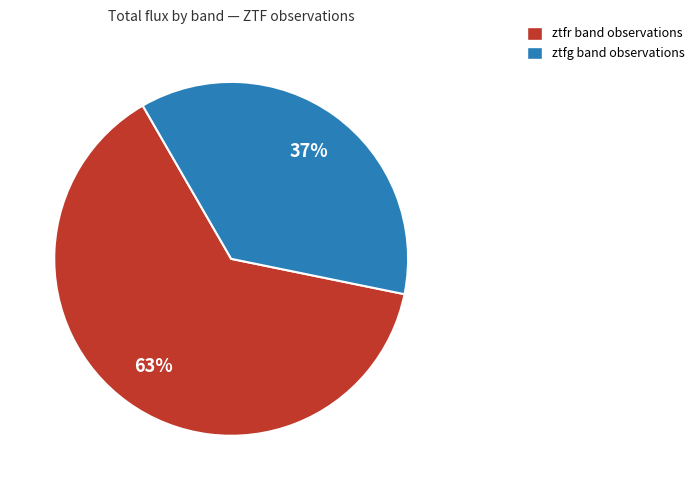

Which slice is the largest?

ztfr